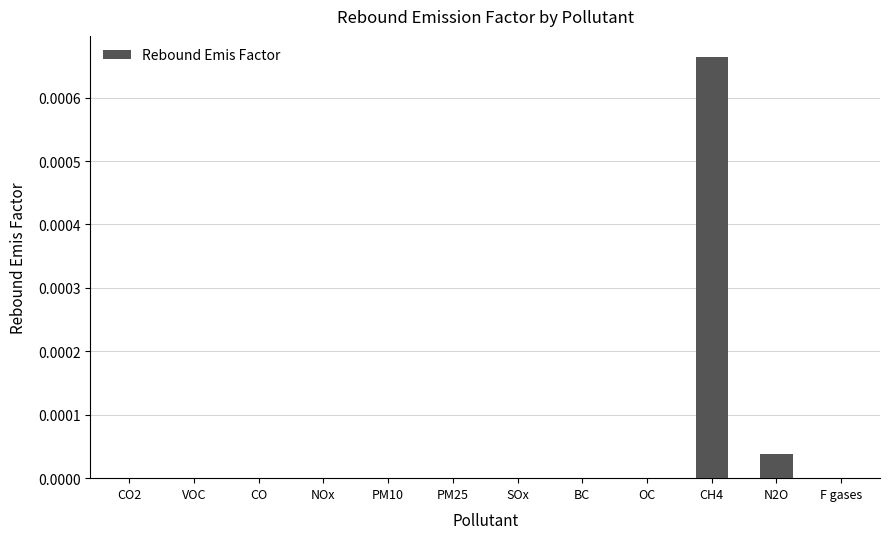

Is it true that the value at VOC is 0.0?

True